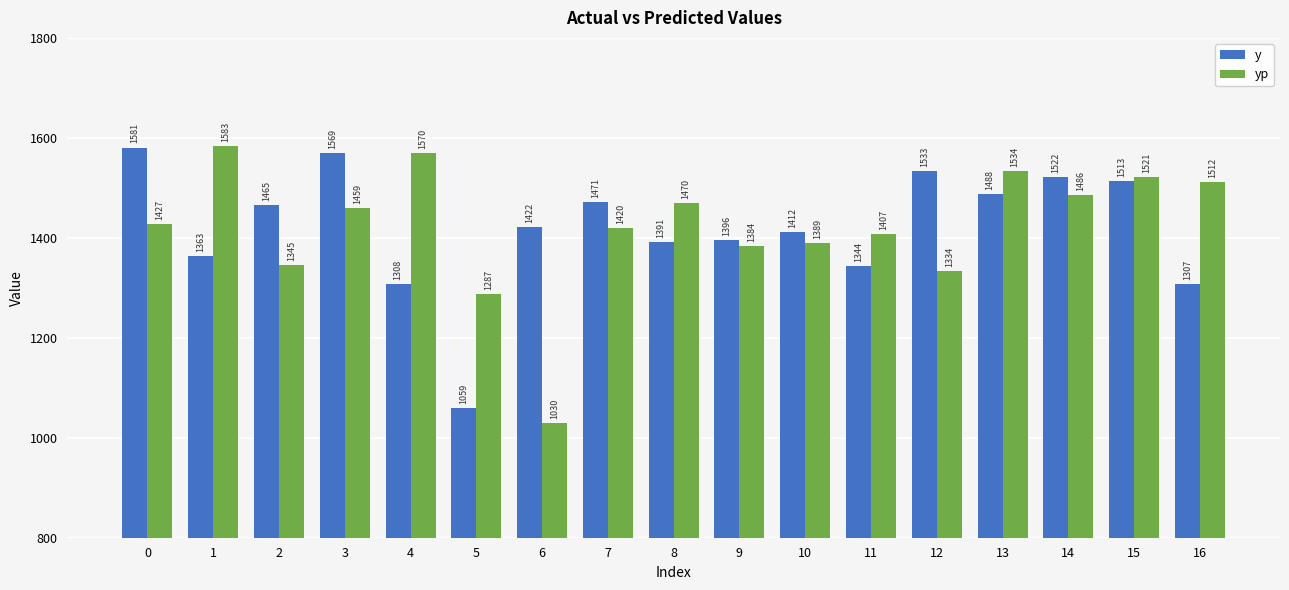

True or false: y has a value of 2061.1 at 15.

False